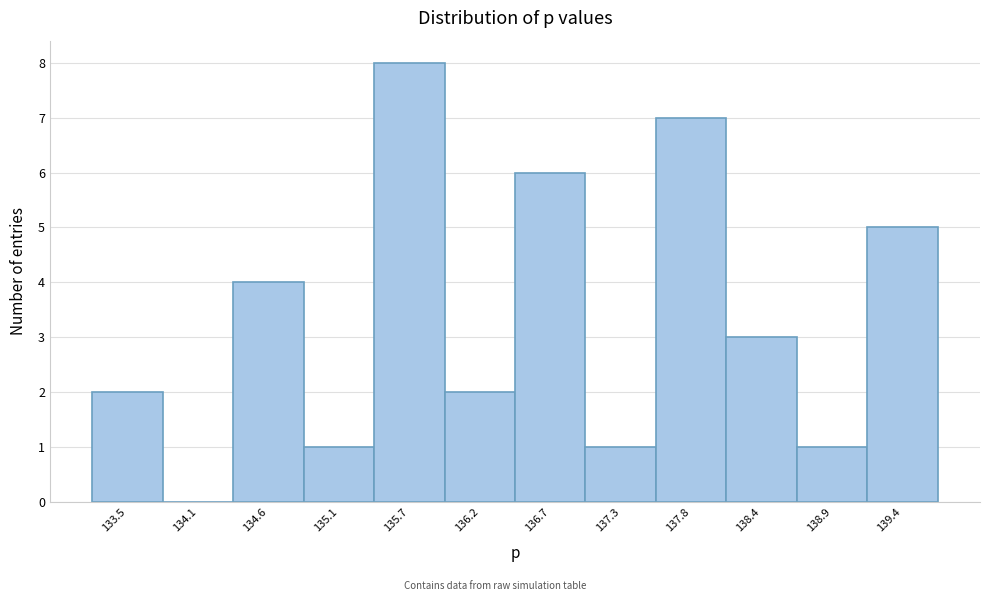

Reading right to left, extract all data points from this chart.

139.4=5	138.9=1	138.4=3	137.8=7	137.3=1	136.7=6	136.2=2	135.7=8	135.1=1	134.6=4	134.1=0	133.5=2